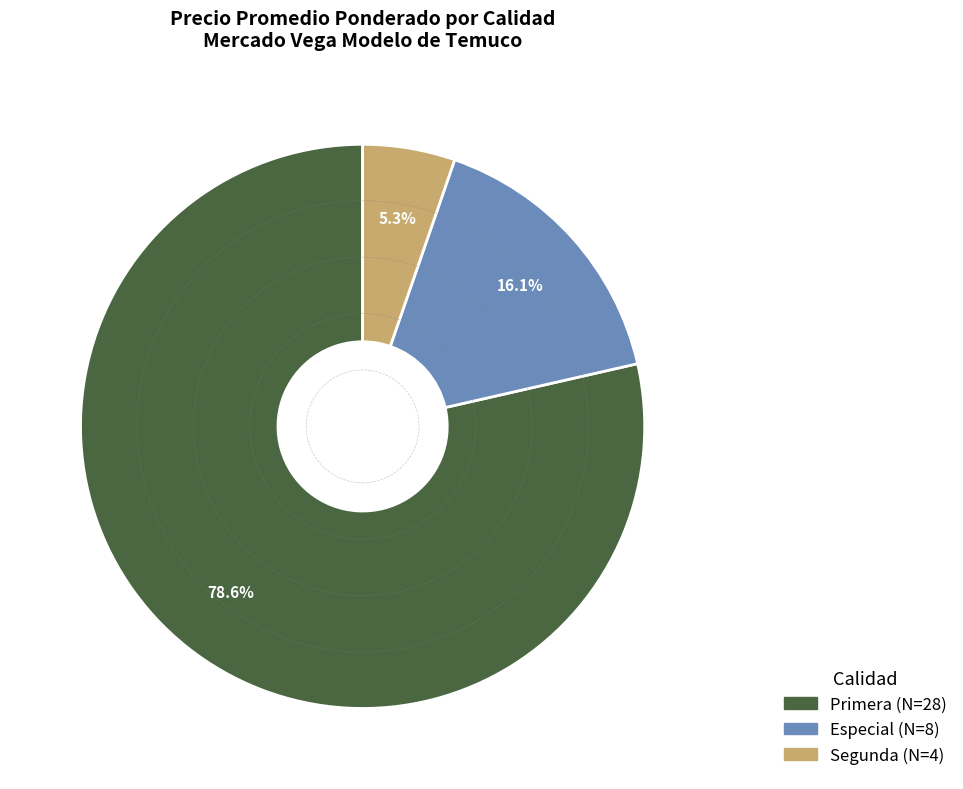

Which slice is the largest?

Primera